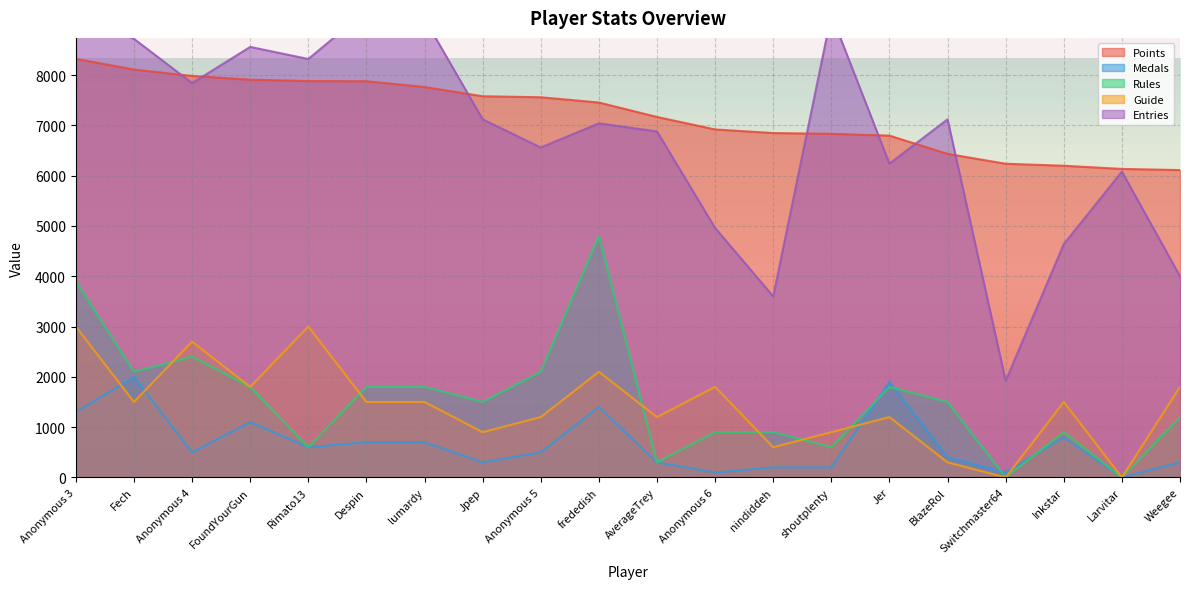

At which label does Guide first exceed 1500?

Anonymous 3